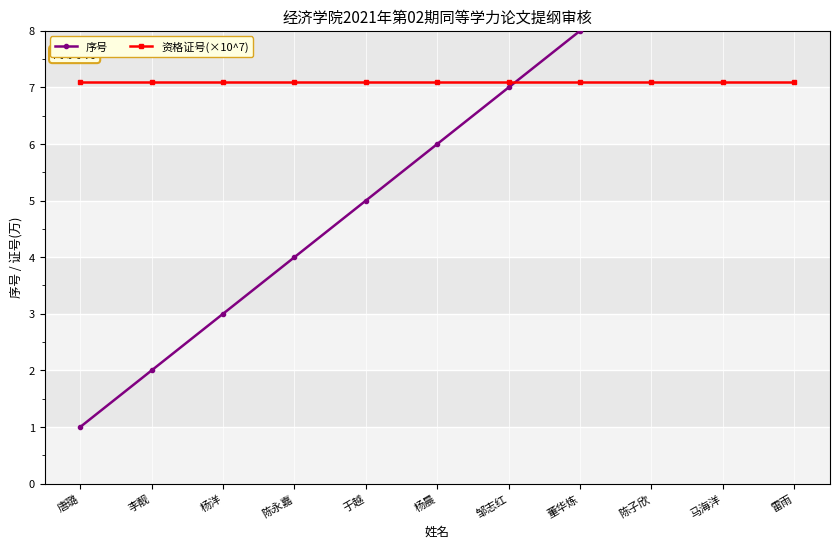

Reading left to right, transcribe all the data shown in this chart.

序号: 唐璐=1.0	李靓=2.0	杨洋=3.0	陈永嘉=4.0	于越=5.0	杨晨=6.0	邹志红=7.0	董华炼=8.0	陈子欣=9.0	马海洋=10.0	雷雨=11.0
资格证号(×10^7): 唐璐=7.1	李靓=7.1	杨洋=7.1	陈永嘉=7.1	于越=7.1	杨晨=7.1	邹志红=7.1	董华炼=7.1	陈子欣=7.1	马海洋=7.1	雷雨=7.1